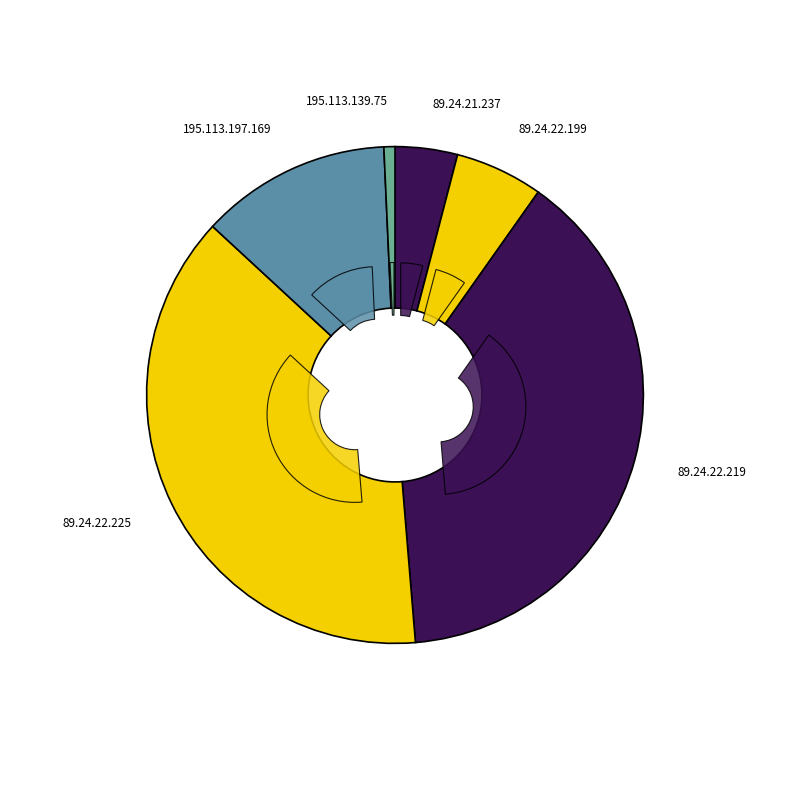

Rank the categories by value from lowest to highest.

195.113.139.75, 89.24.21.237, 89.24.22.199, 195.113.197.169, 89.24.22.225, 89.24.22.219